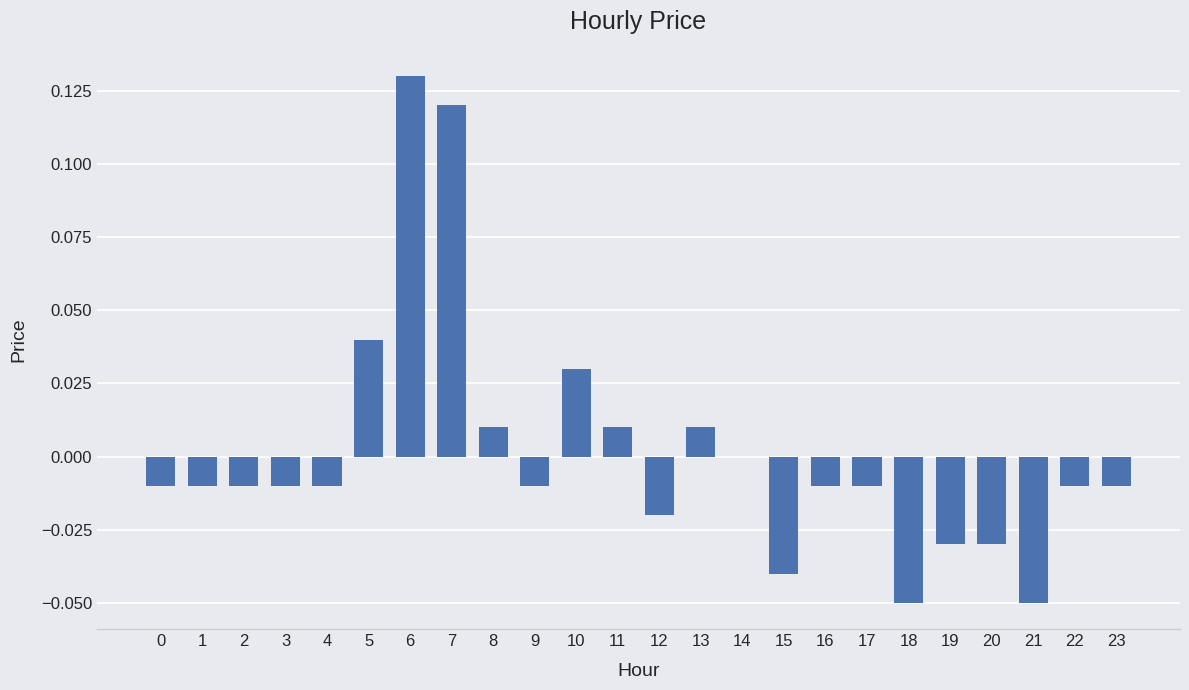

Where does the data first go above 0?

5